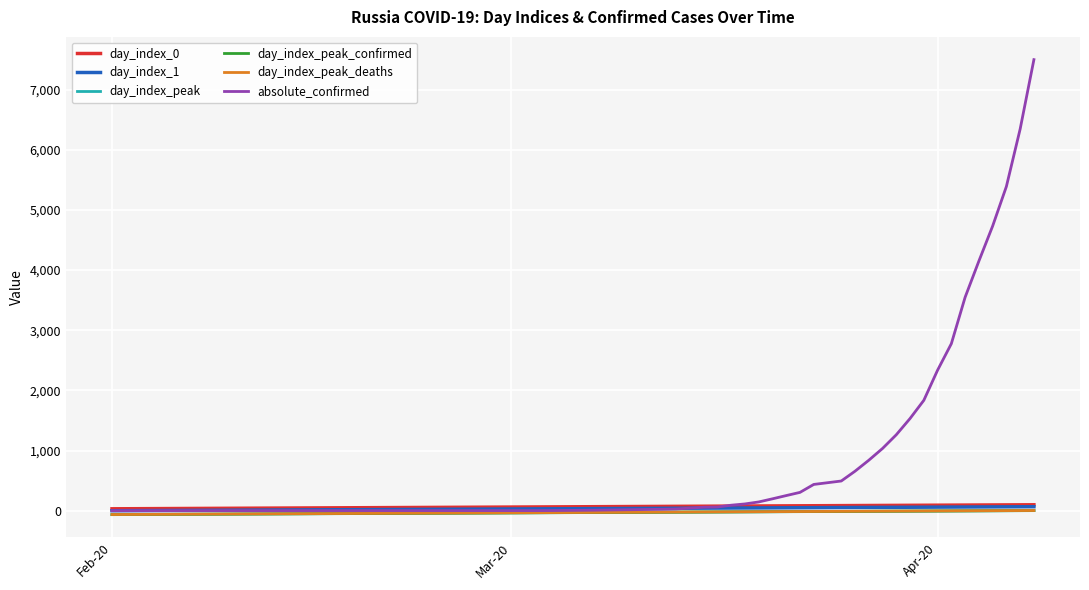

Which series has the largest range (max minus min)?

absolute_confirmed